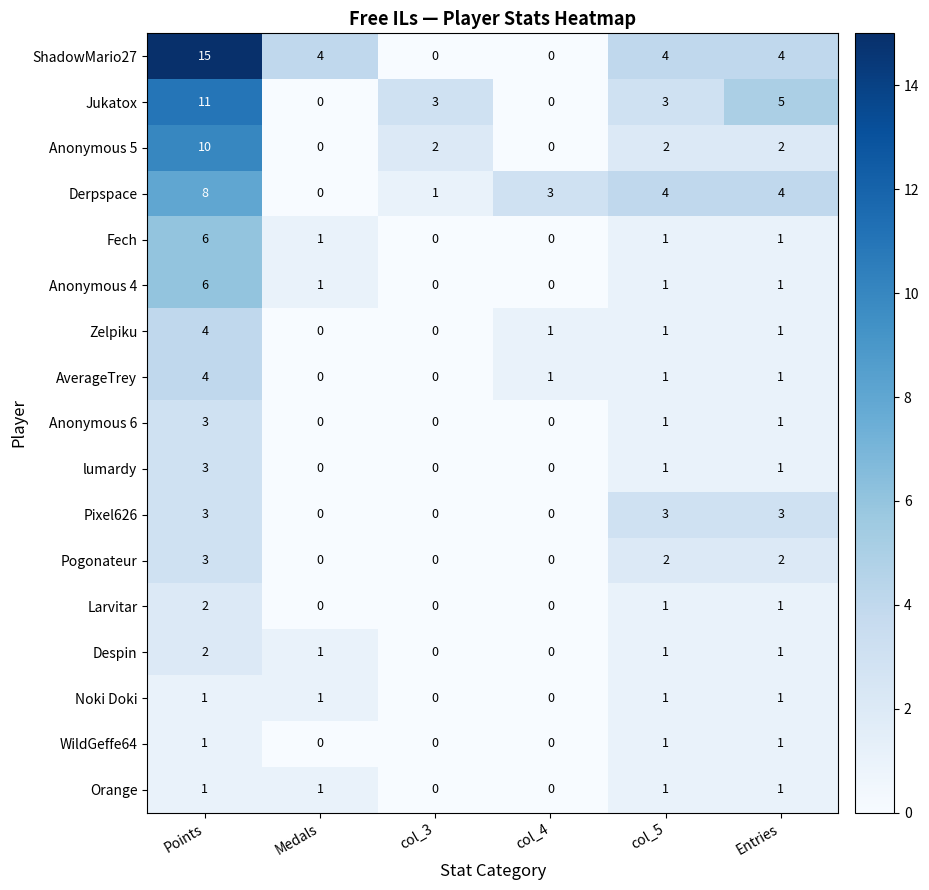

What is the difference between the maximum and minimum values in the Anonymous 4 series?

6